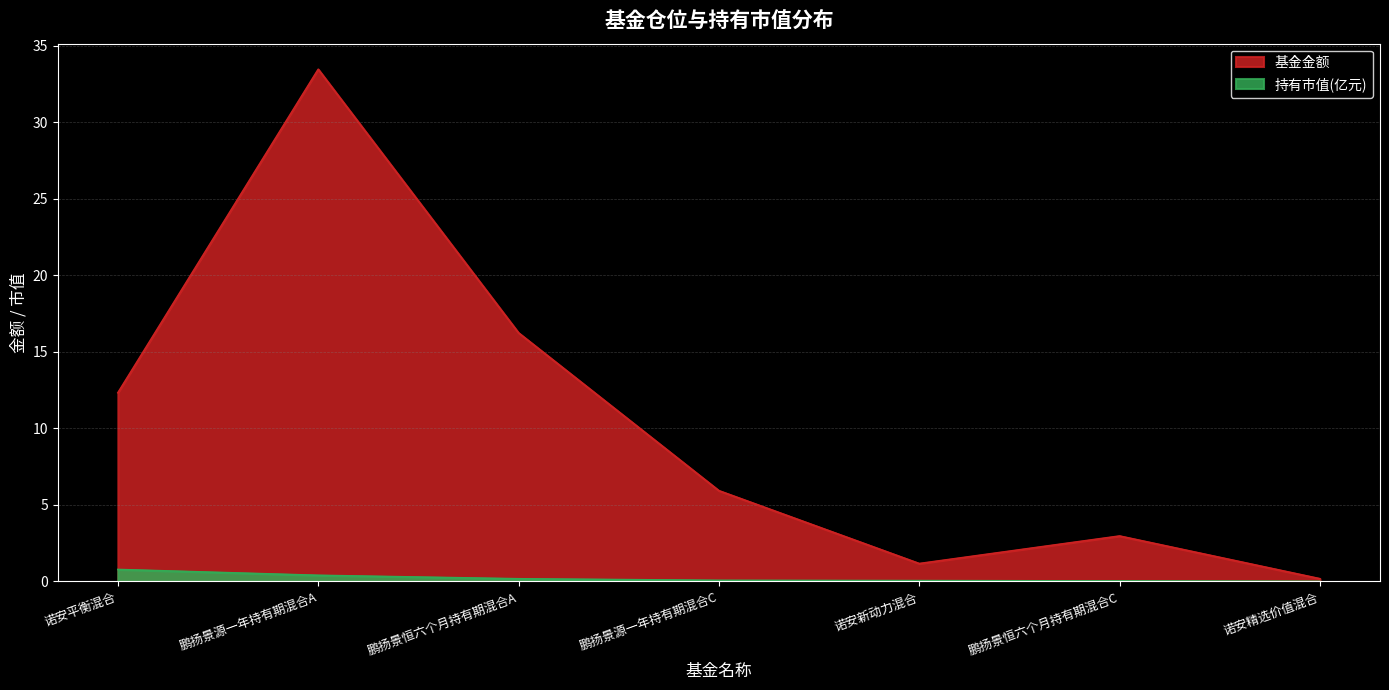

What is the sum of all 基金金额 values?

72.3